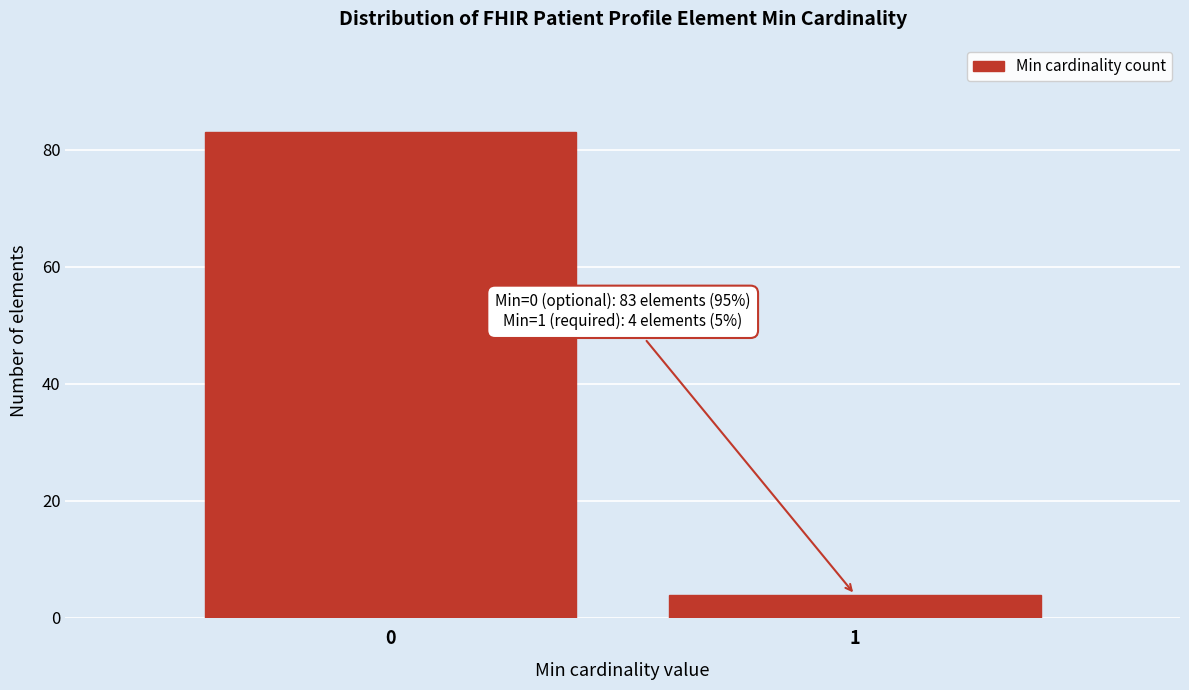

Reading left to right, transcribe all the data shown in this chart.

0=83	1=4